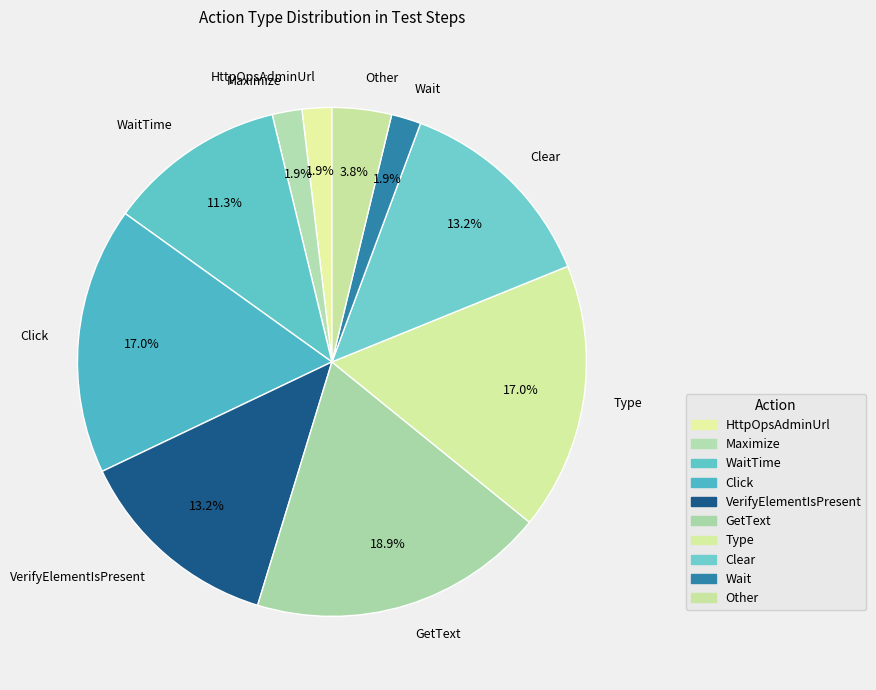

How much of the chart is everything except Click?

83.0%